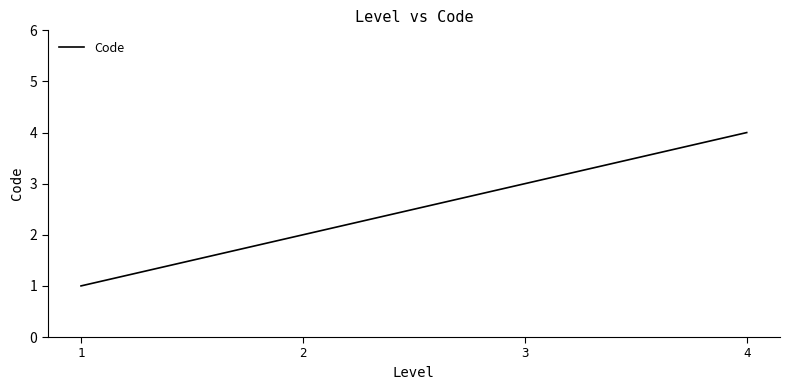

Reading right to left, transcribe all the data shown in this chart.

4=4	3=3	2=2	1=1